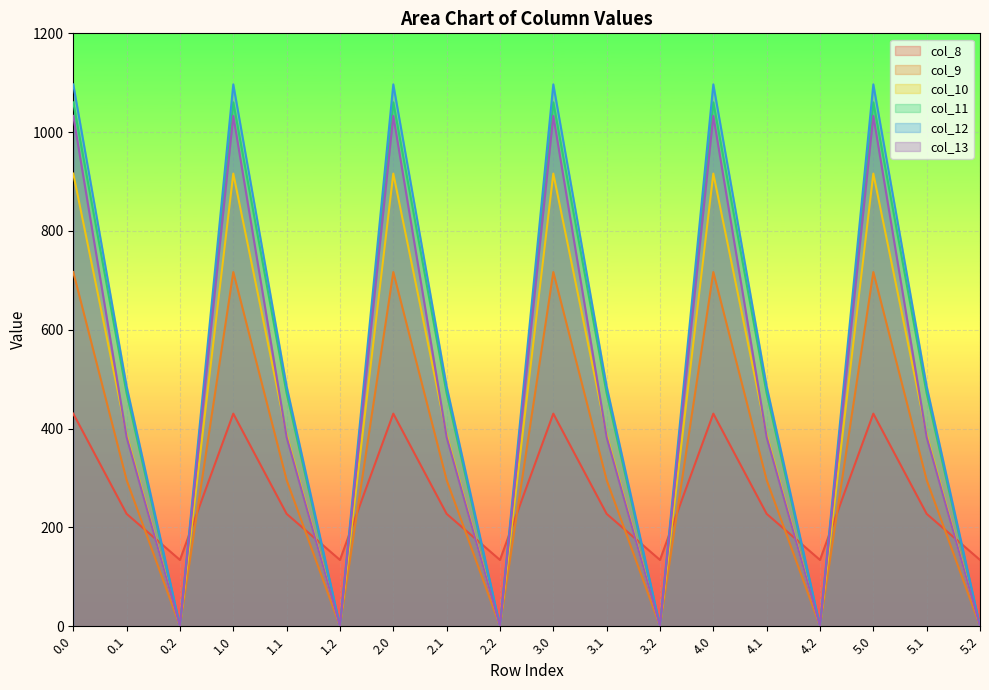

Rank the series at 2.2 from highest to lowest value.

col_8, col_9, col_10, col_11, col_12, col_13